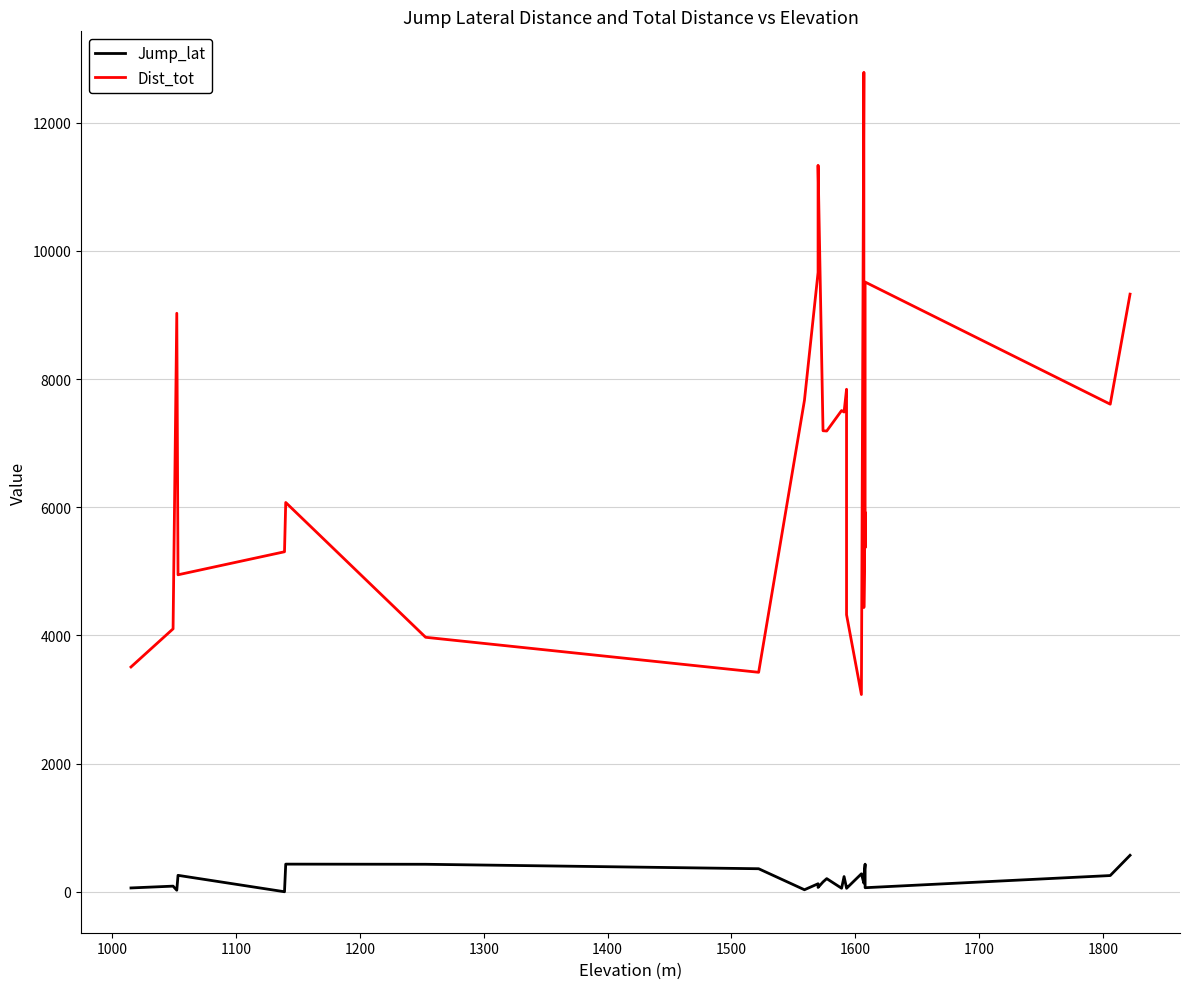

What is the average value of the Dist_tot series?

6743.8